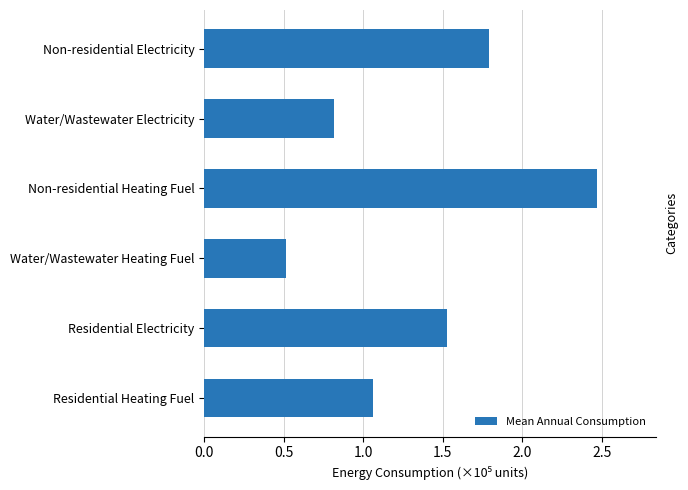

What is the difference between the maximum and minimum values?

195274.9